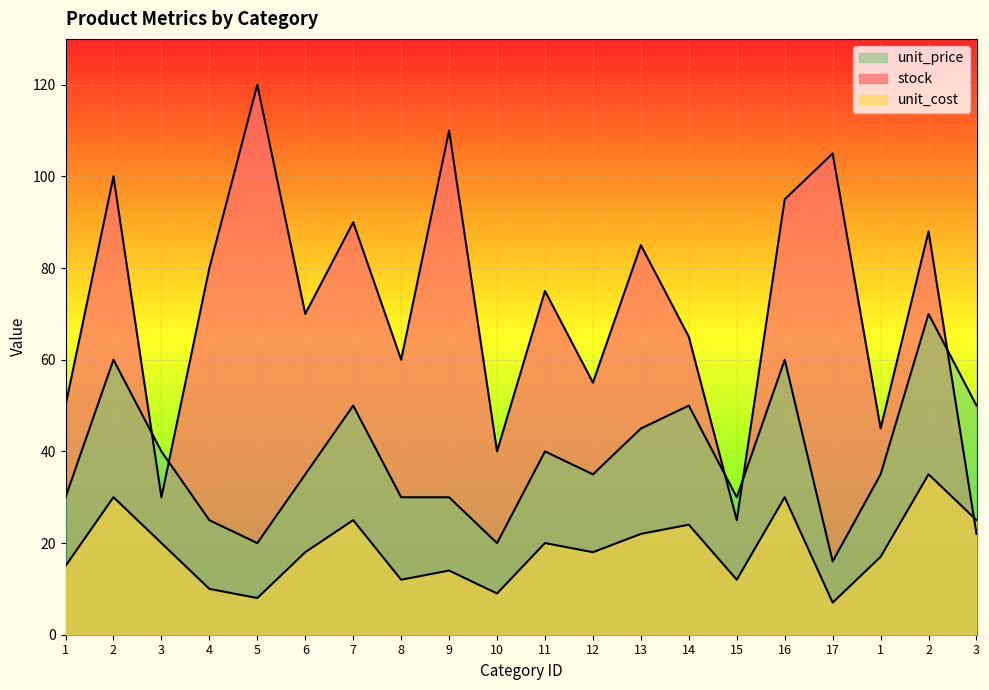

At 2, list the series in order from smallest to largest.

unit_cost, unit_price, stock